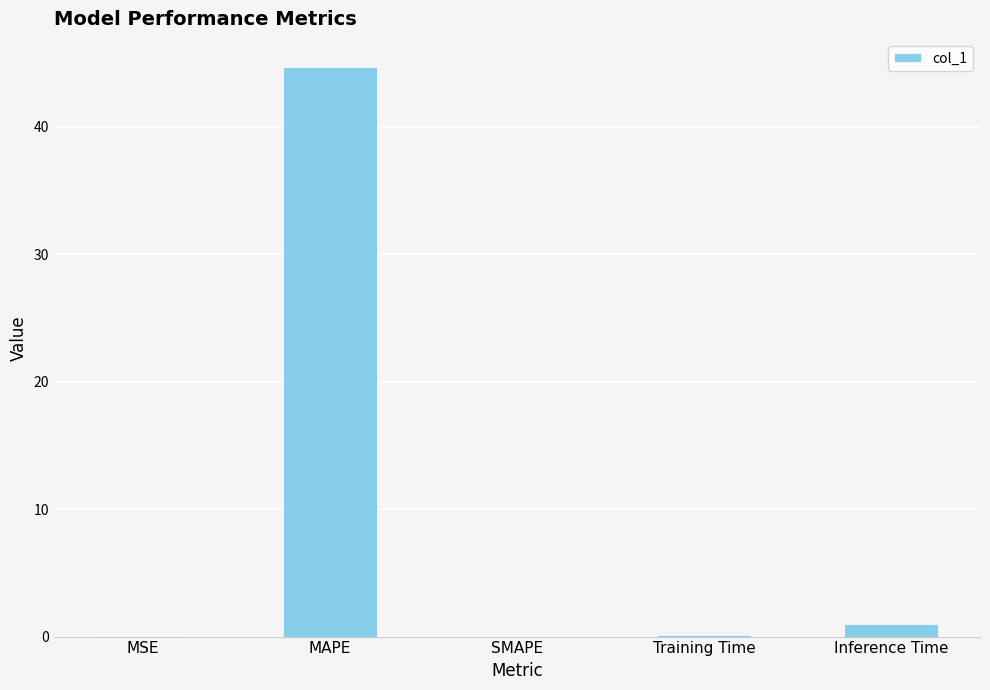

The value at SMAPE is 0.0. True or false?

True